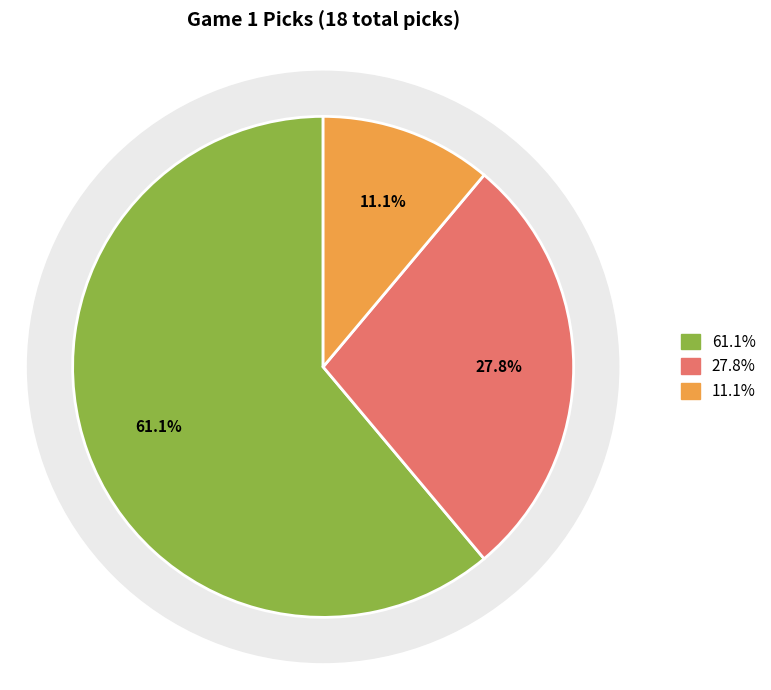

To the nearest percent, what is the difference between the Houston Texans and Arizona Cardinals slice percentages?

17%